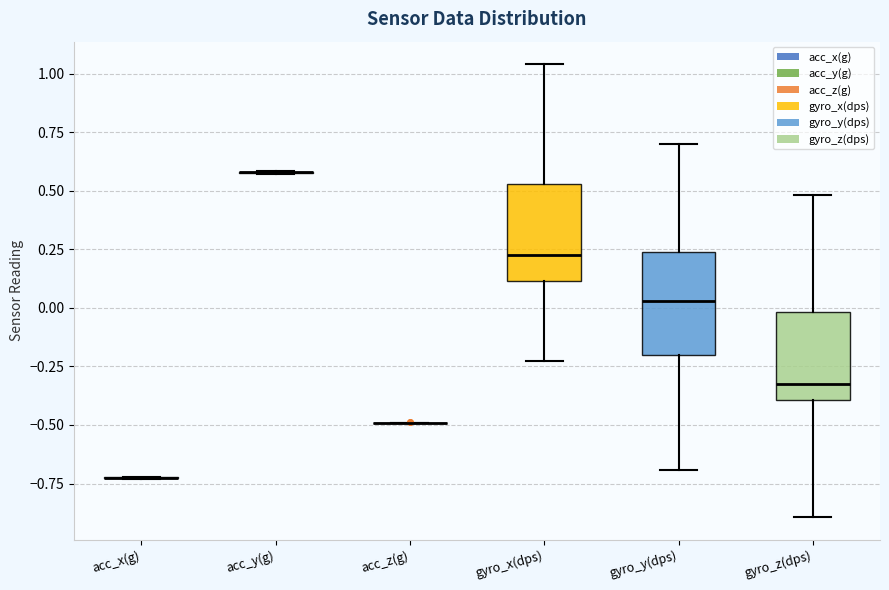

Reading left to right, read every box against the y-axis: the position of its median line, the range the box covers, and the ends of its whiskers. The values are not printed on the chart, so give them approximately, as read against the axis.

acc_x(g): box collapsed to a line at -0.75, whiskers -0.75 to -0.70
acc_y(g): box collapsed to a line at 0.60, whiskers 0.55 to 0.60
acc_z(g): box collapsed to a line at -0.50, whiskers -0.50 to -0.50
gyro_x(dps): median 0.20, box 0.10 to 0.55, whiskers -0.25 to 1.05
gyro_y(dps): median 0.05, box -0.20 to 0.25, whiskers -0.70 to 0.70
gyro_z(dps): median -0.30, box -0.40 to 0.00, whiskers -0.90 to 0.50